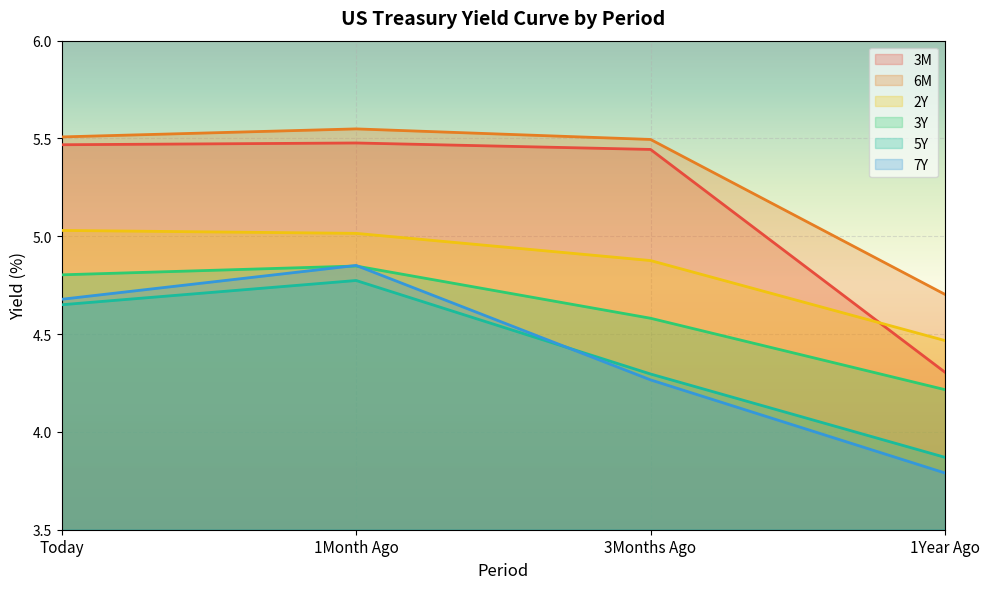

Rank the series by their maximum value, from lowest to highest.

5Y, 3Y, 7Y, 2Y, 3M, 6M